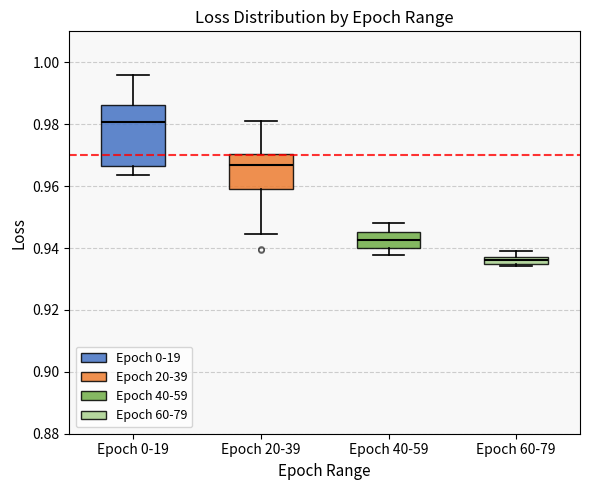

Which box has the lowest median line?

Epoch 60-79